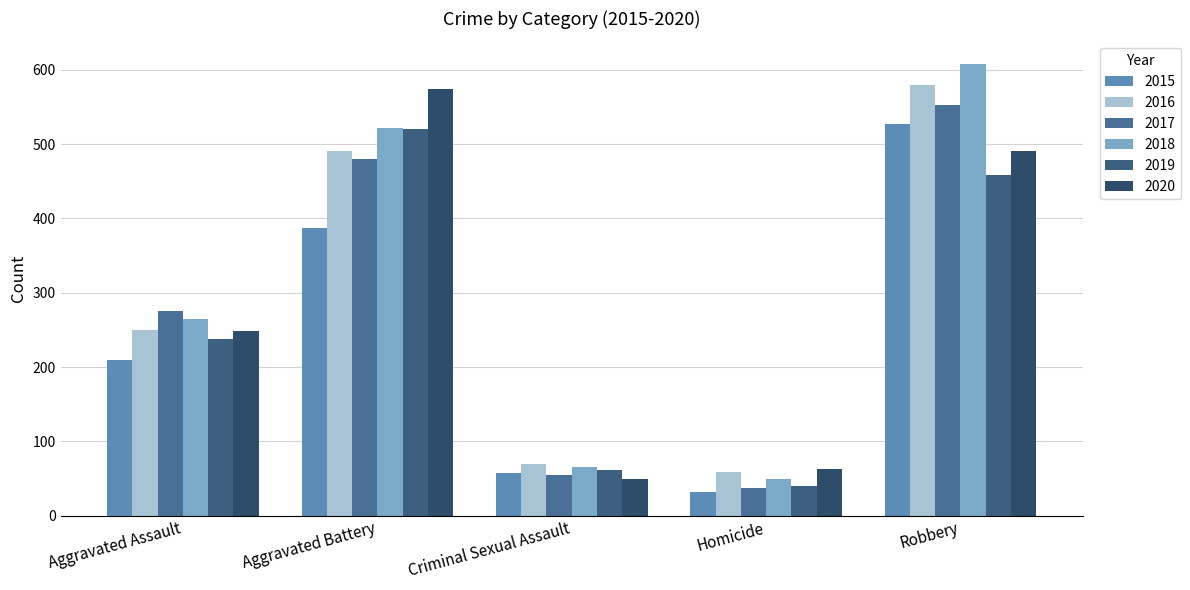

List the labels in order of 2015 value, largest first.

Robbery, Aggravated Battery, Aggravated Assault, Criminal Sexual Assault, Homicide